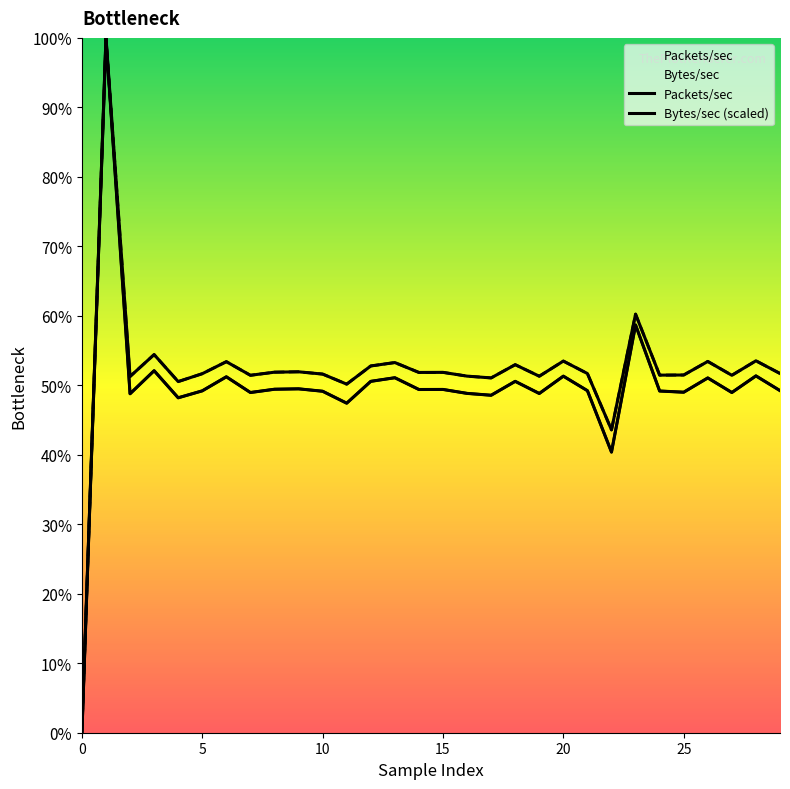

Reading left to right, what are all the values shown in this chart?

Packets/sec: 0.0	100.0	48.8	52.1	48.2	49.2	51.2	49.0	49.4	49.5	49.1	47.4	50.6	51.1	49.4	49.4	48.8	48.6	50.6	48.8	51.3	49.2	40.4	58.7	49.2	49.0	51.1	49.0	51.4	49.2
Bytes/sec (scaled): 0.0	100.0	51.3	54.4	50.5	51.7	53.4	51.4	51.9	51.9	51.6	50.2	52.8	53.3	51.9	51.9	51.3	51.1	53.0	51.3	53.5	51.7	43.6	60.2	51.5	51.5	53.4	51.4	53.5	51.7